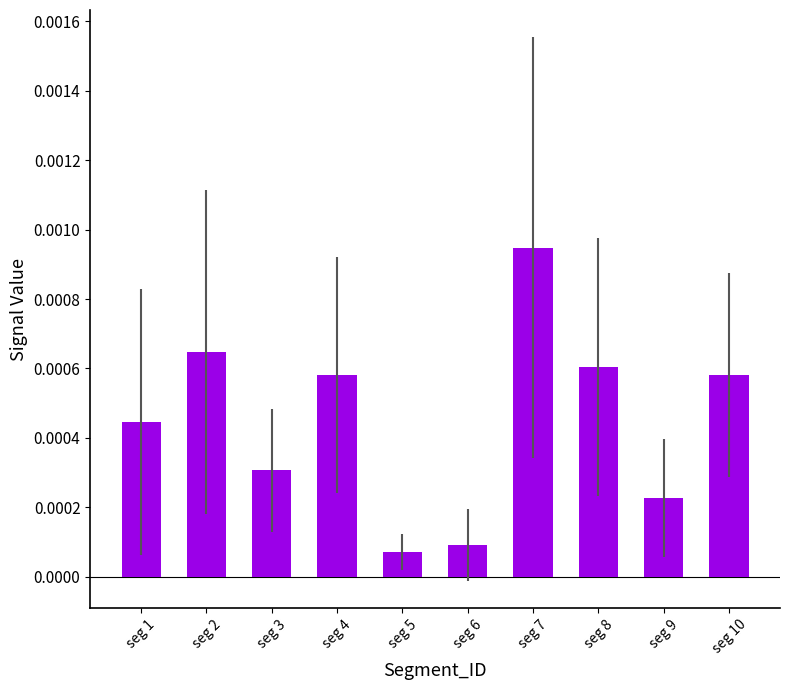

At which category does the chart reach its peak across all series?

seg 7